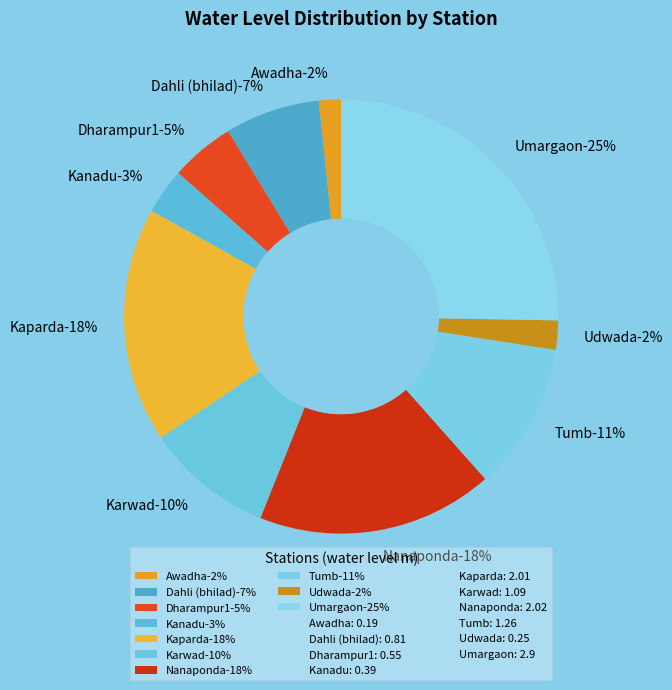

The Umargaon slice represents 25% of the pie. True or false?

True